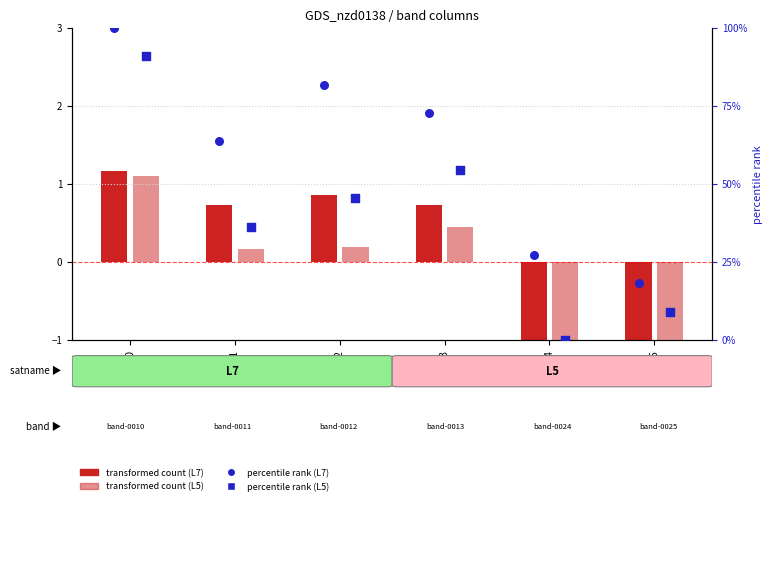

At which category is the sum across all series the highest?

0010